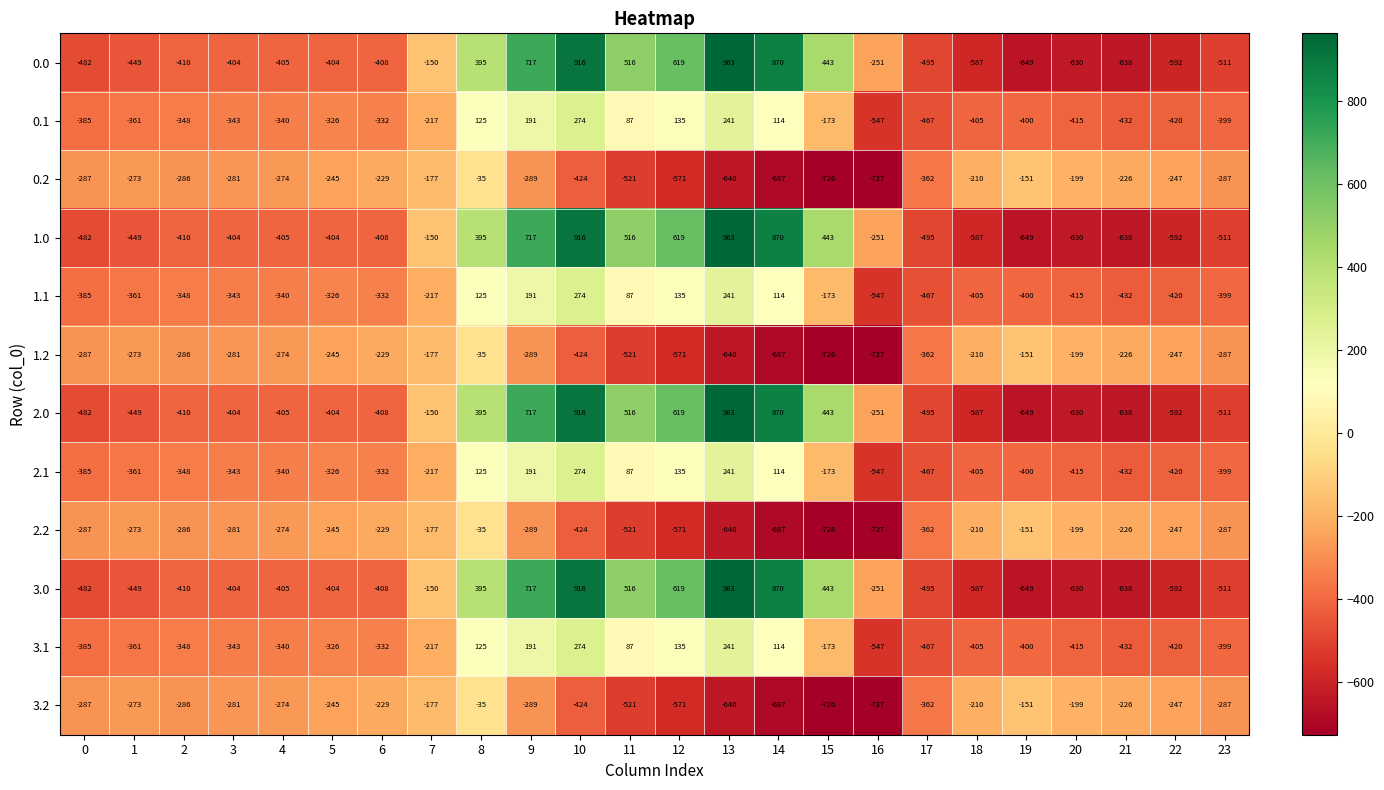

What value does the 3.2 series have at 2?

-286